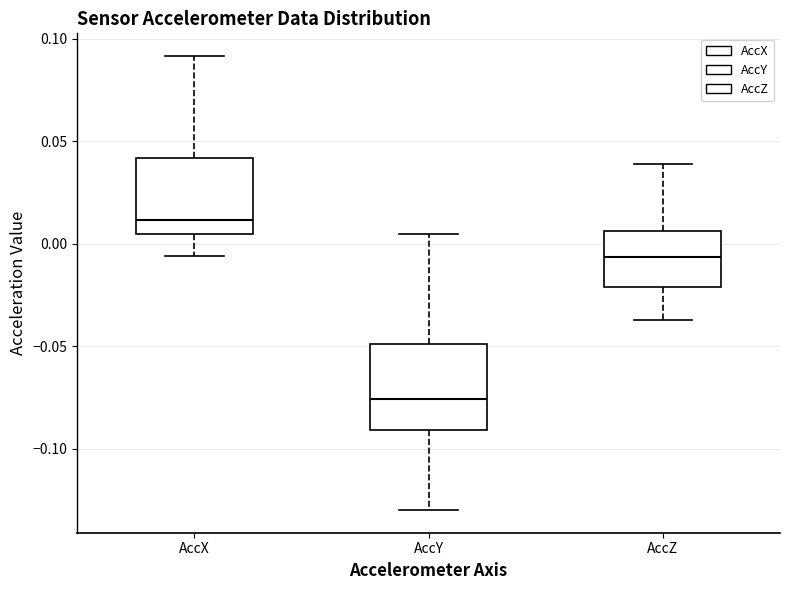

Where does the lower whisker of the box for AccY end on the y-axis? The values are not printed on the chart, so give them approximately, as read against the axis.

-0.130